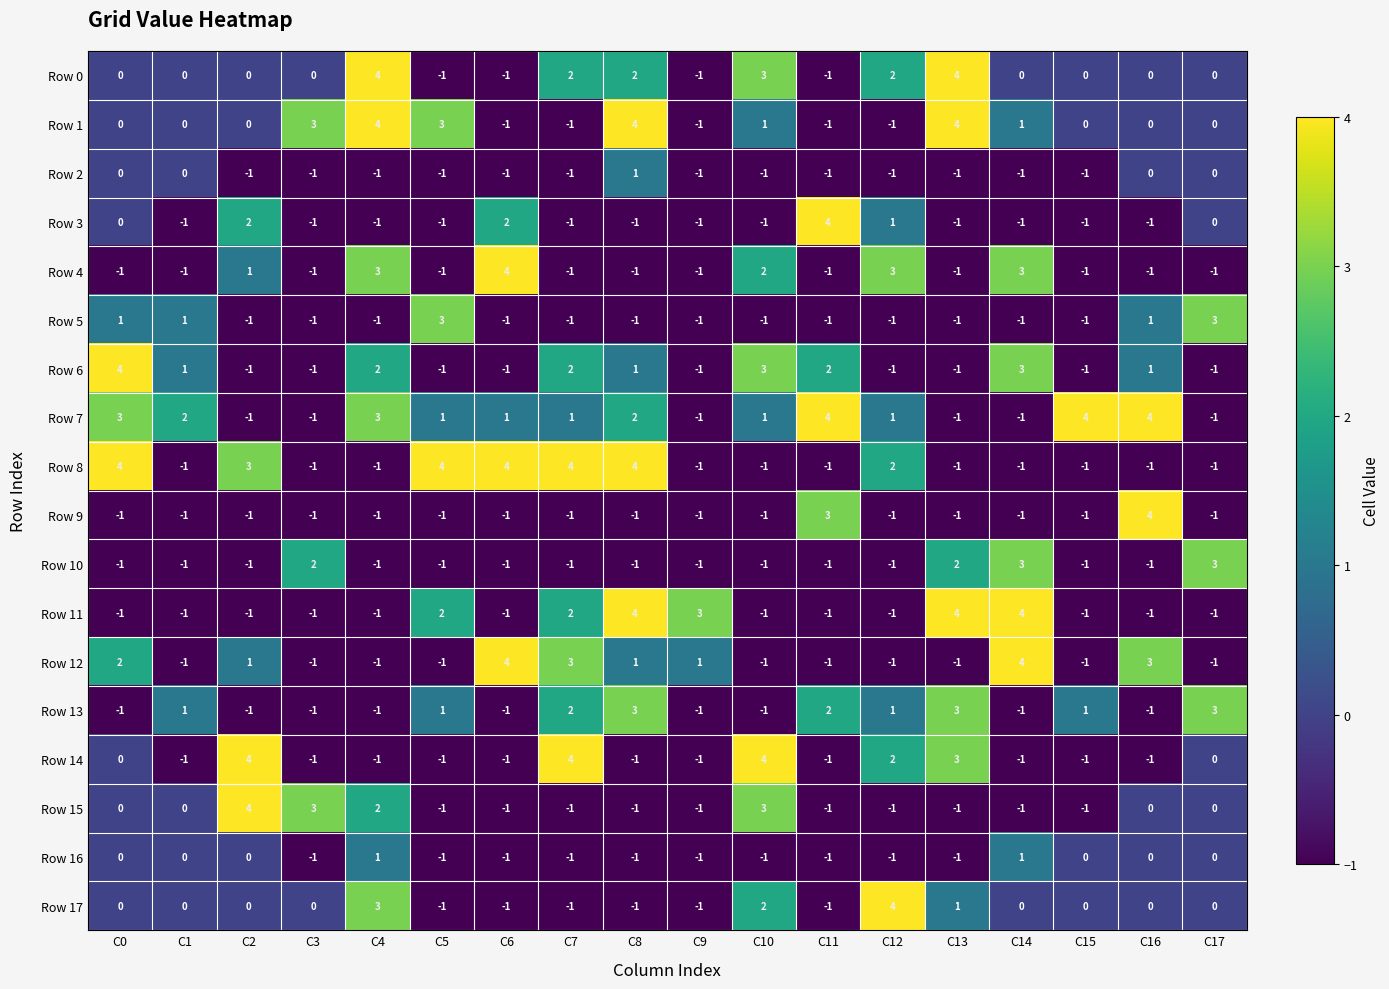

What is the difference between the maximum and second lowest values in the Row 3 series?

5